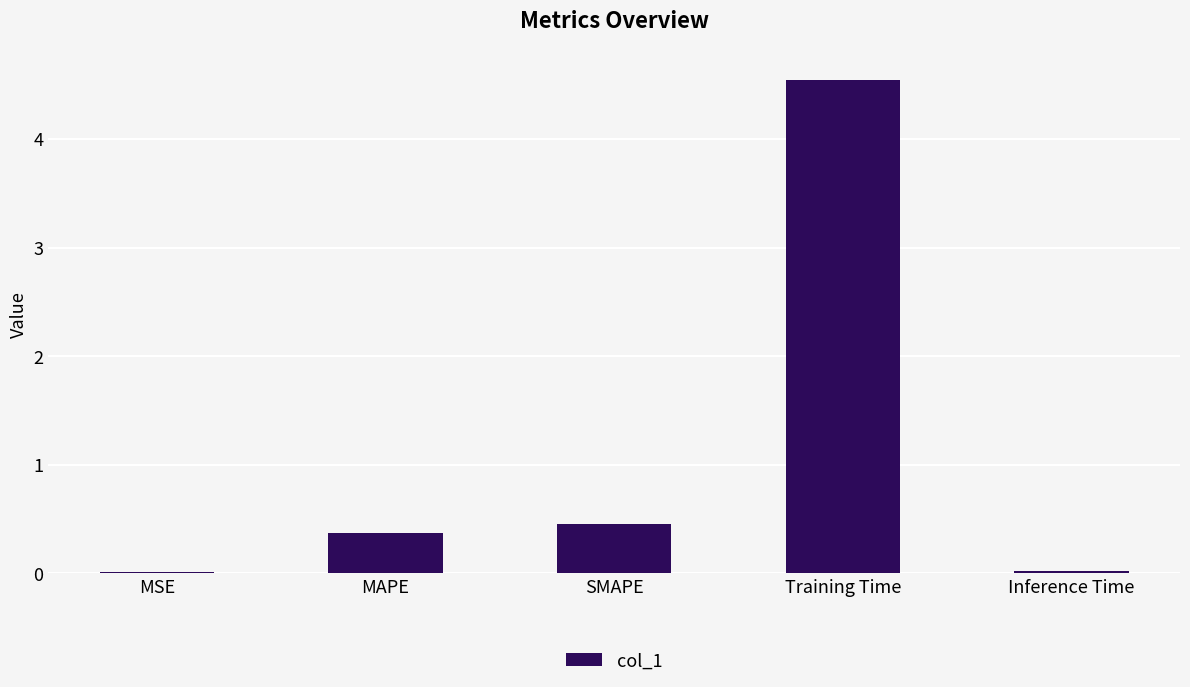

True or false: the data shows 2.1 at Training Time.

False